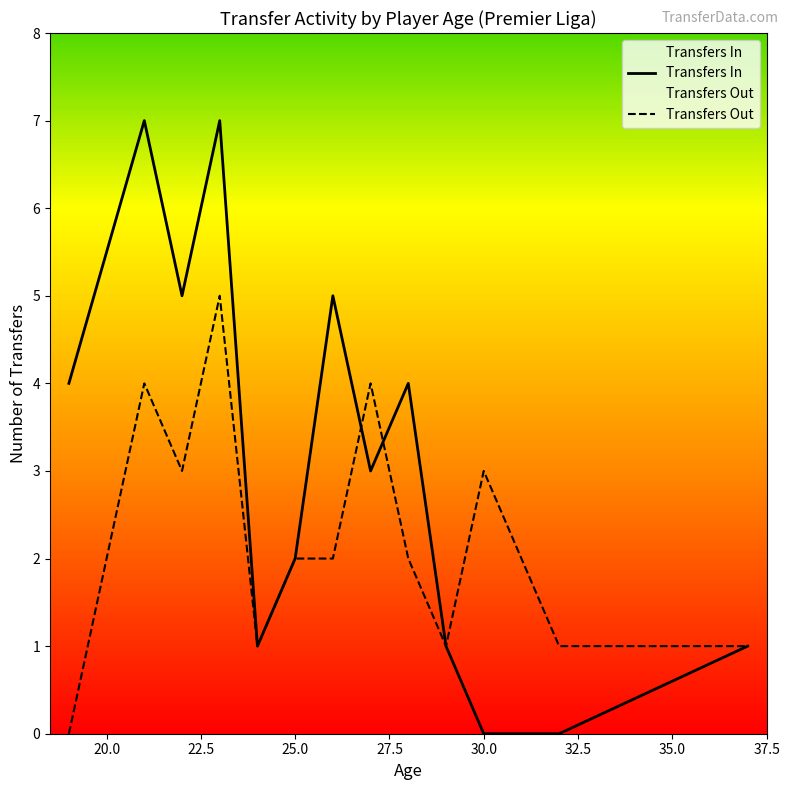

Rank the series by their maximum value, from lowest to highest.

Transfers Out, Transfers In